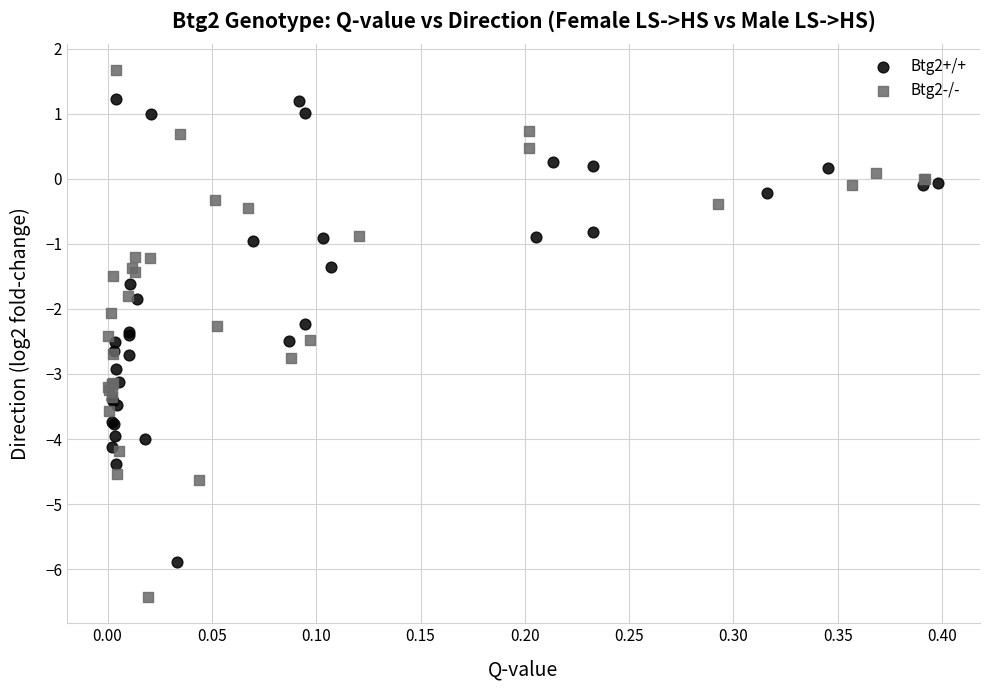

Which series contains the lowest Y value?

Btg2-/-